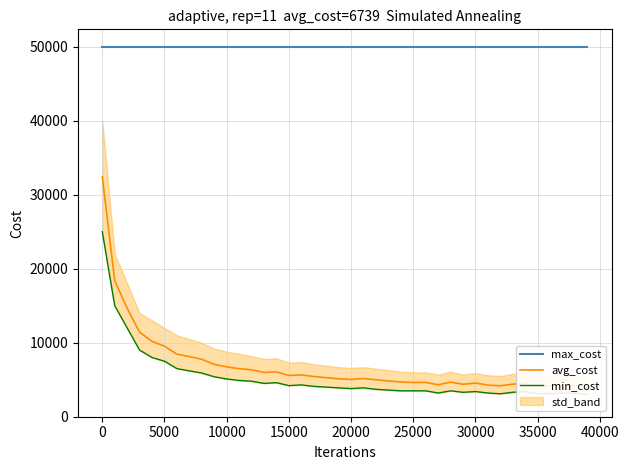

True or false: max_cost and min_cost intersect in this chart.

False